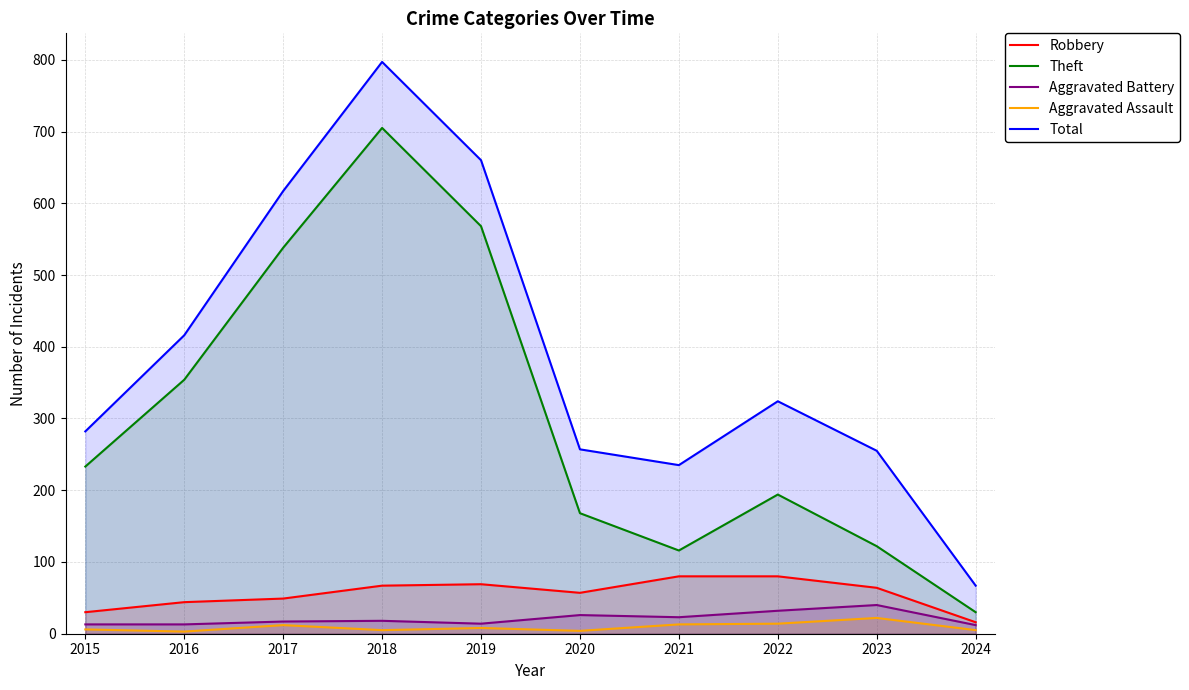

At which label does Theft first exceed 233?

2016